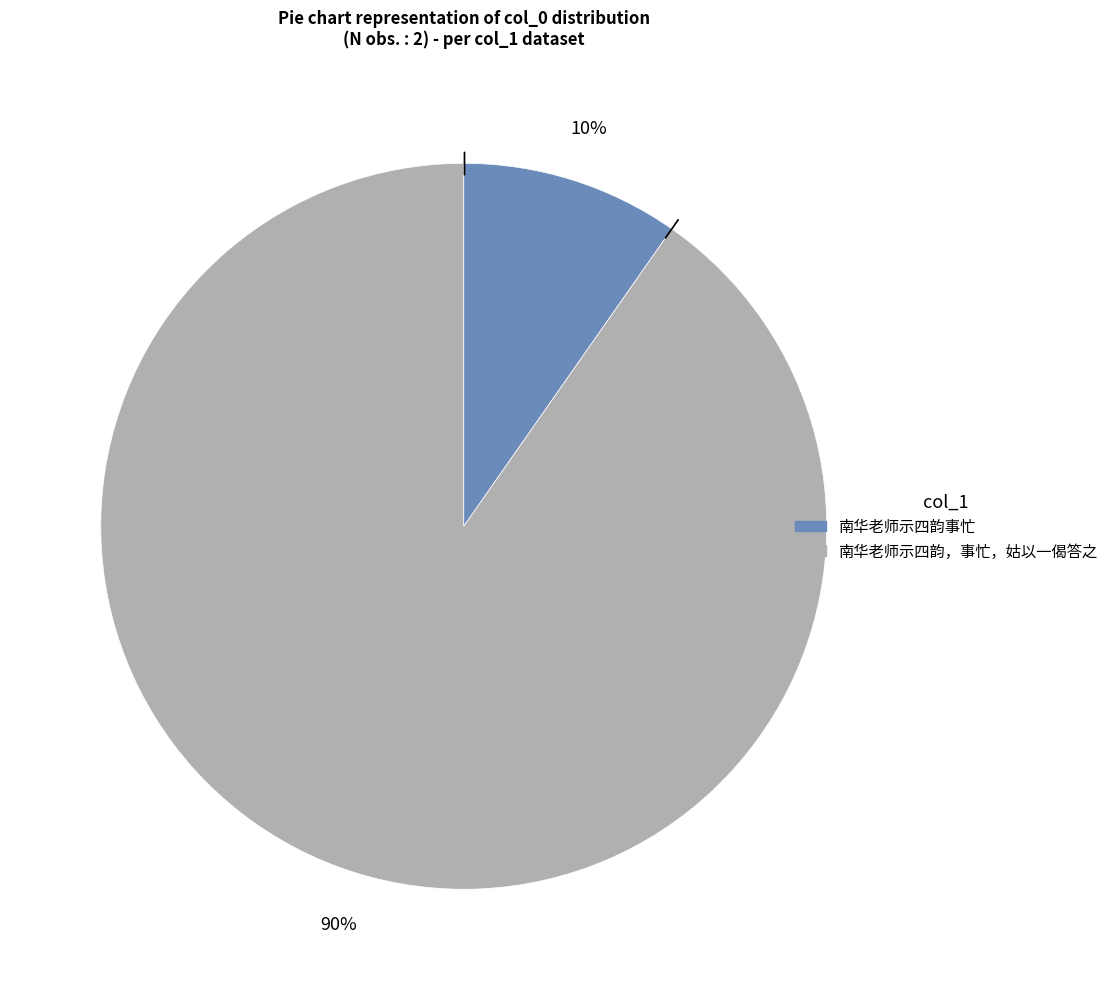

Is the sum of 南华老师示四韵事忙 and 南华老师示四韵，事忙，姑以一偈答之 greater than half?

Yes